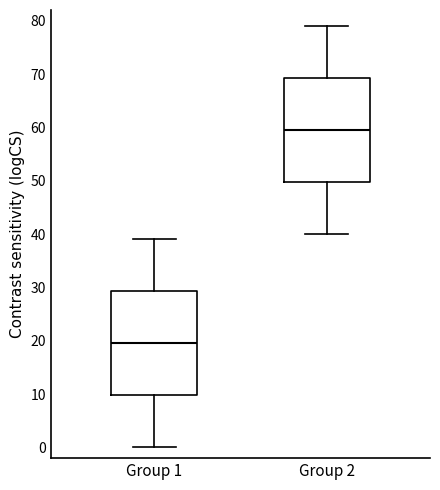

Which box's median line is the lowest?

Group 1